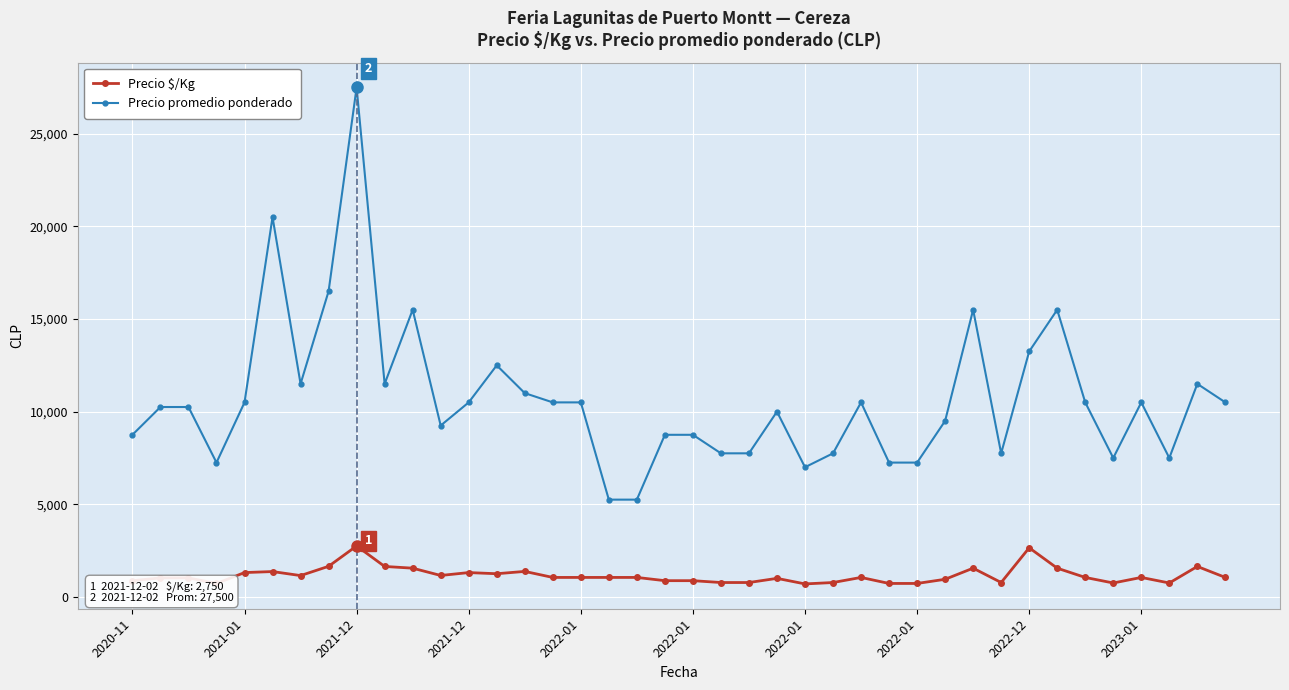

How many distinct data groups are displayed?

2